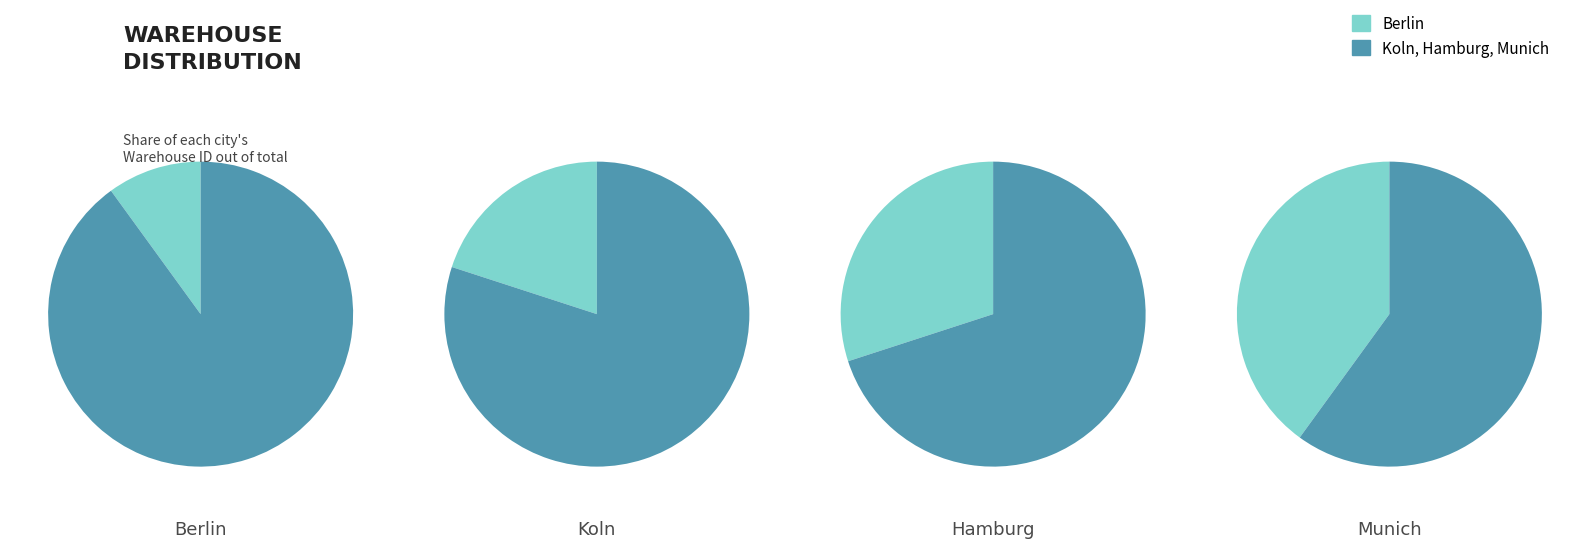

Rank the categories by value from lowest to highest.

Berlin, Koln, Hamburg, Munich